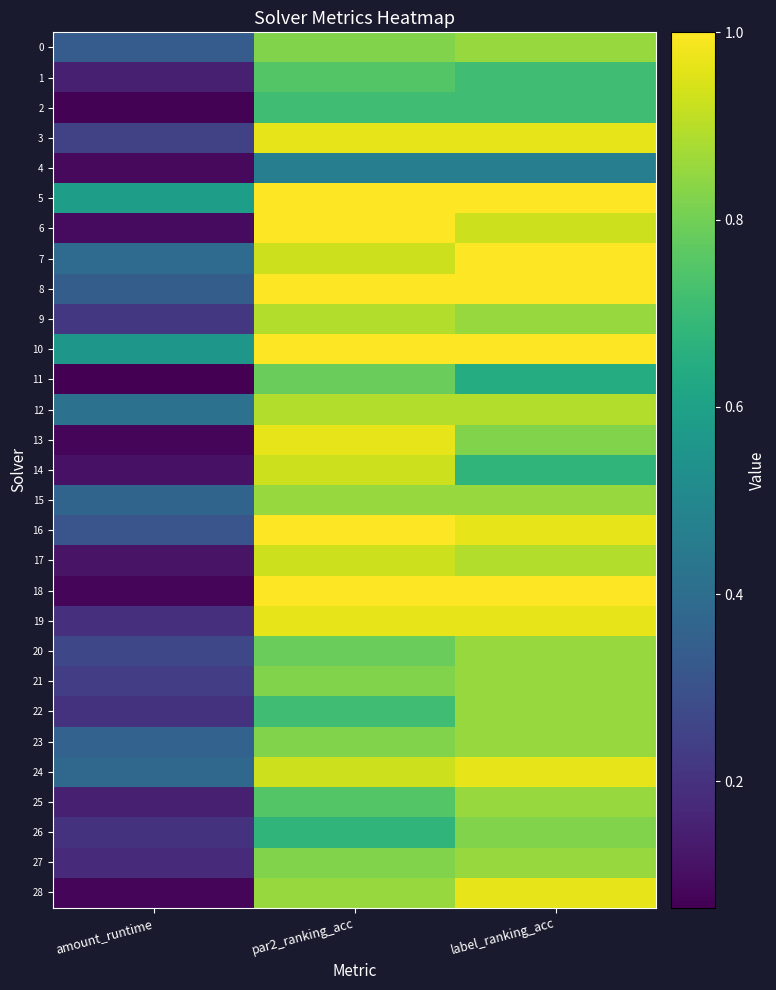

Reading left to right, transcribe all the data shown in this chart.

0: amount_runtime=0.3	par2_ranking_acc=0.8	label_ranking_acc=0.9
1: amount_runtime=0.1	par2_ranking_acc=0.8	label_ranking_acc=0.7
2: amount_runtime=0.1	par2_ranking_acc=0.7	label_ranking_acc=0.7
3: amount_runtime=0.2	par2_ranking_acc=1.0	label_ranking_acc=1.0
4: amount_runtime=0.1	par2_ranking_acc=0.5	label_ranking_acc=0.5
5: amount_runtime=0.6	par2_ranking_acc=1.0	label_ranking_acc=1.0
6: amount_runtime=0.1	par2_ranking_acc=1.0	label_ranking_acc=0.9
7: amount_runtime=0.4	par2_ranking_acc=0.9	label_ranking_acc=1.0
8: amount_runtime=0.3	par2_ranking_acc=1.0	label_ranking_acc=1.0
9: amount_runtime=0.2	par2_ranking_acc=0.9	label_ranking_acc=0.9
10: amount_runtime=0.6	par2_ranking_acc=1.0	label_ranking_acc=1.0
11: amount_runtime=0.1	par2_ranking_acc=0.8	label_ranking_acc=0.6
12: amount_runtime=0.4	par2_ranking_acc=0.9	label_ranking_acc=0.9
13: amount_runtime=0.1	par2_ranking_acc=1.0	label_ranking_acc=0.8
14: amount_runtime=0.1	par2_ranking_acc=0.9	label_ranking_acc=0.7
15: amount_runtime=0.4	par2_ranking_acc=0.9	label_ranking_acc=0.9
16: amount_runtime=0.3	par2_ranking_acc=1.0	label_ranking_acc=1.0
17: amount_runtime=0.1	par2_ranking_acc=0.9	label_ranking_acc=0.9
18: amount_runtime=0.1	par2_ranking_acc=1.0	label_ranking_acc=1.0
19: amount_runtime=0.2	par2_ranking_acc=1.0	label_ranking_acc=1.0
20: amount_runtime=0.3	par2_ranking_acc=0.8	label_ranking_acc=0.9
21: amount_runtime=0.2	par2_ranking_acc=0.8	label_ranking_acc=0.9
22: amount_runtime=0.2	par2_ranking_acc=0.7	label_ranking_acc=0.9
23: amount_runtime=0.4	par2_ranking_acc=0.8	label_ranking_acc=0.9
24: amount_runtime=0.4	par2_ranking_acc=0.9	label_ranking_acc=1.0
25: amount_runtime=0.1	par2_ranking_acc=0.8	label_ranking_acc=0.9
26: amount_runtime=0.2	par2_ranking_acc=0.7	label_ranking_acc=0.8
27: amount_runtime=0.2	par2_ranking_acc=0.8	label_ranking_acc=0.9
28: amount_runtime=0.1	par2_ranking_acc=0.9	label_ranking_acc=1.0